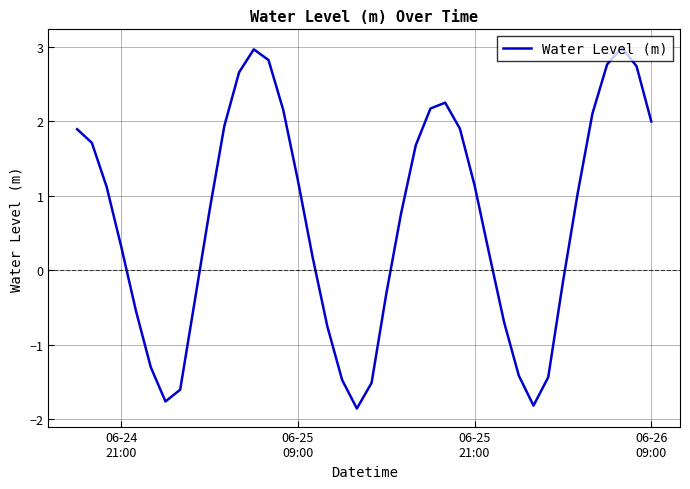

What is the smallest value displayed?

-1.9